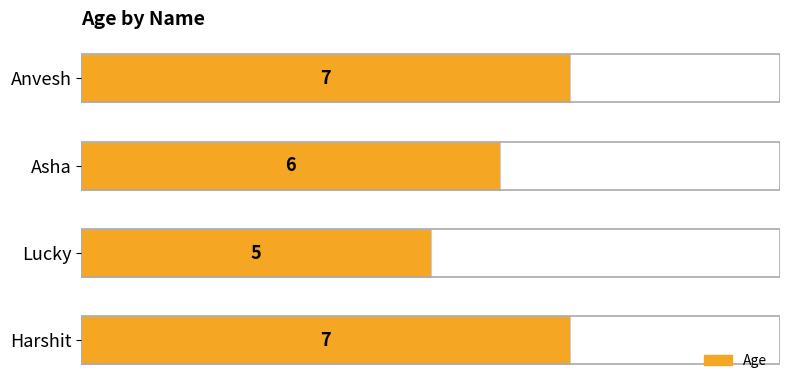

Which has a higher value, Asha or Anvesh?

Anvesh